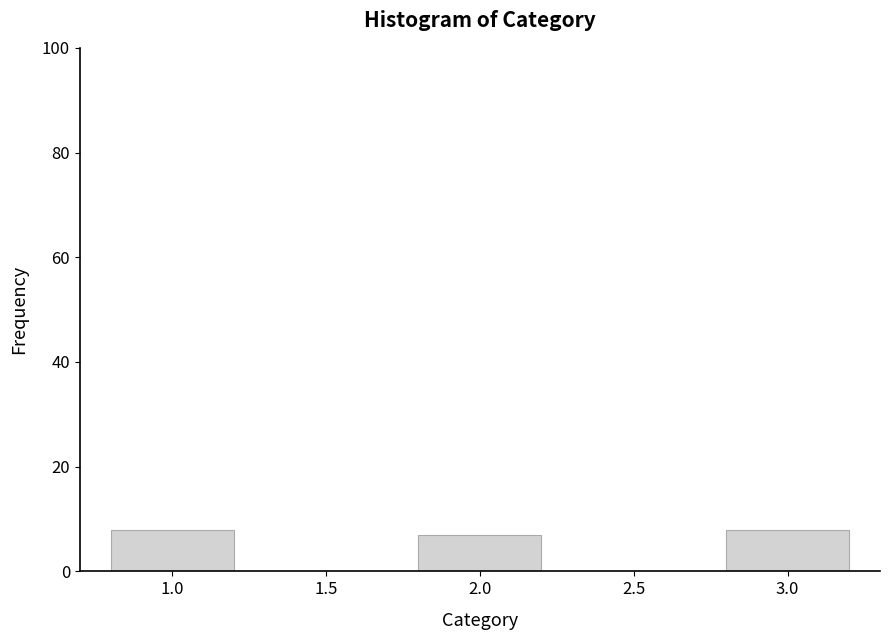

Reading left to right, list all the values displayed in this chart.

1.0=8	2.0=7	3.0=8